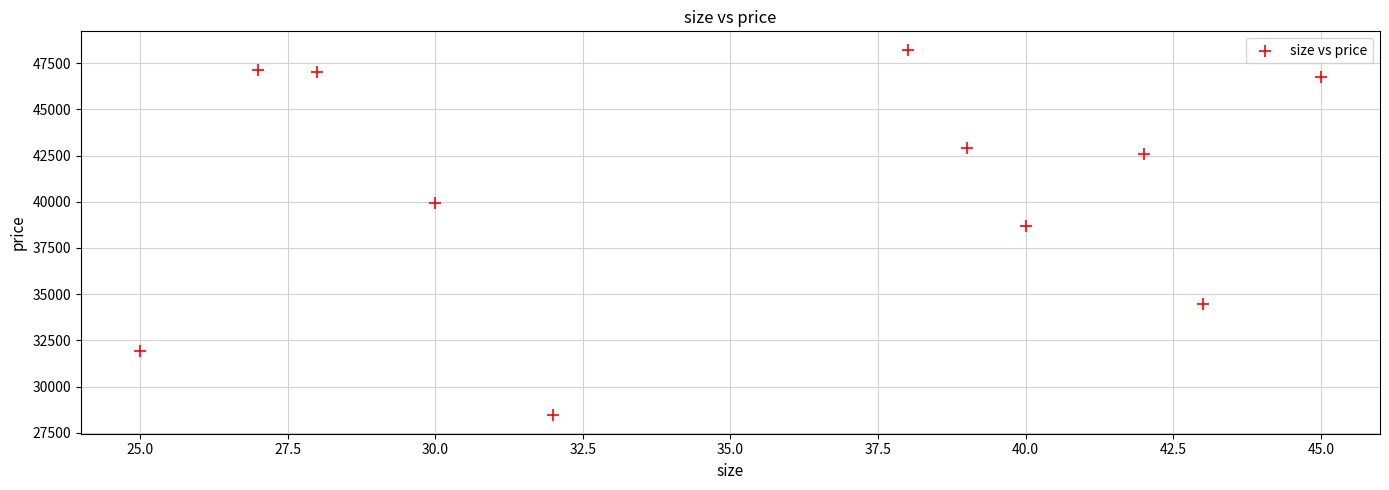

What is the average X value?

35